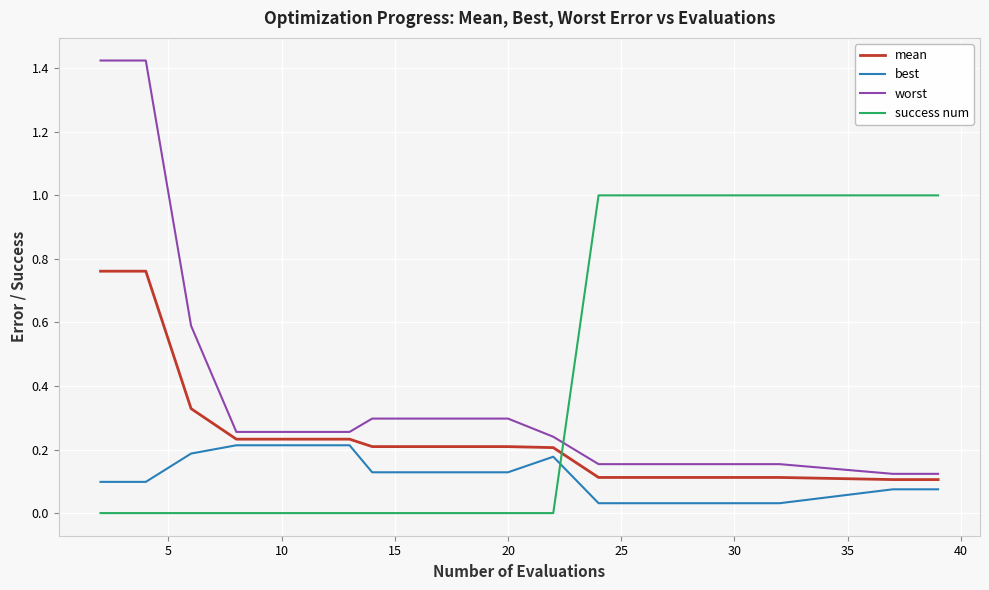

Which series has the widest spread of values?

worst